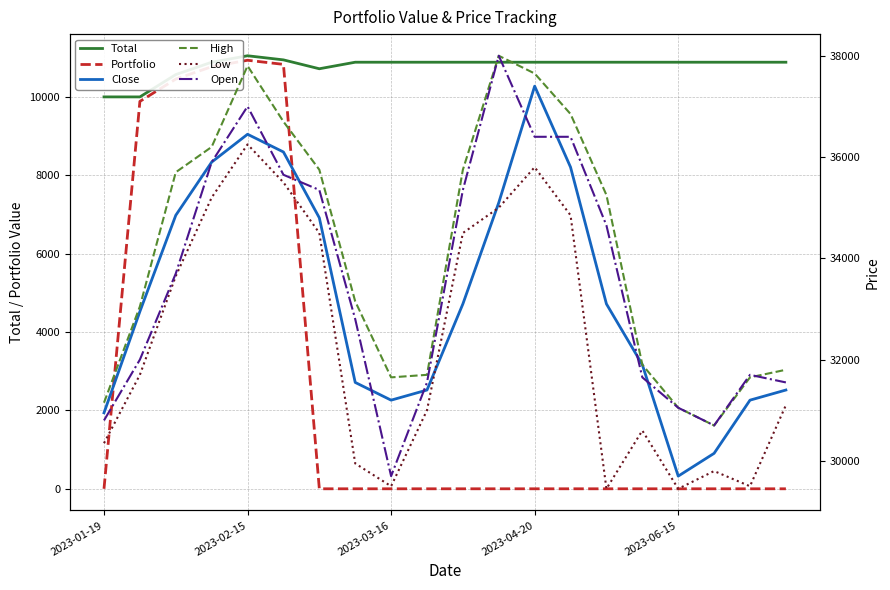

Which series changed the most between 6 and 14?

Low